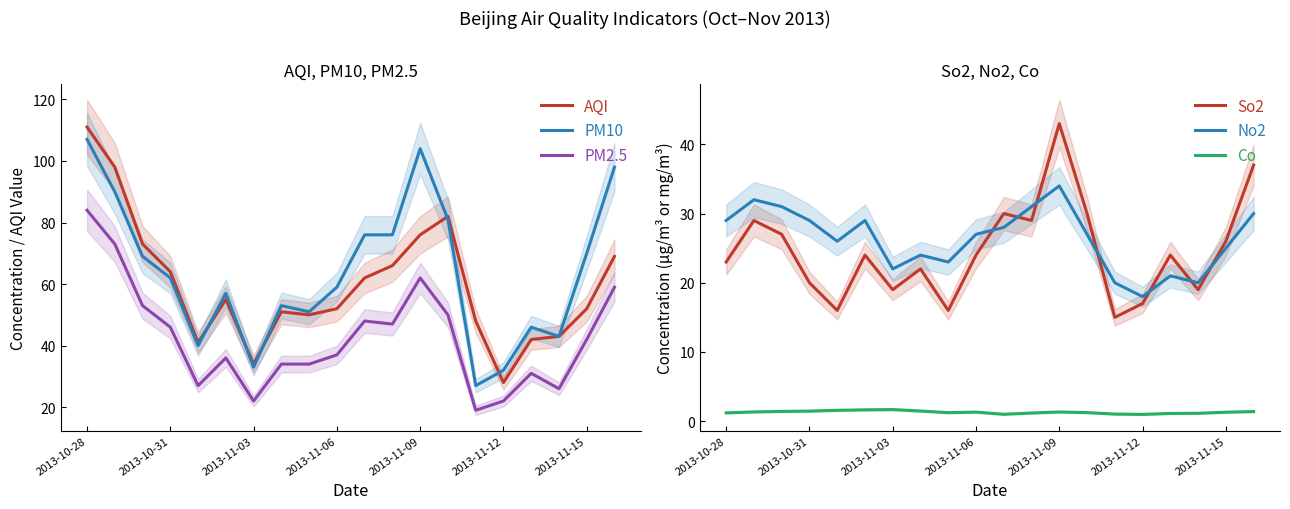

True or false: AQI and PM2.5 intersect in this chart.

False